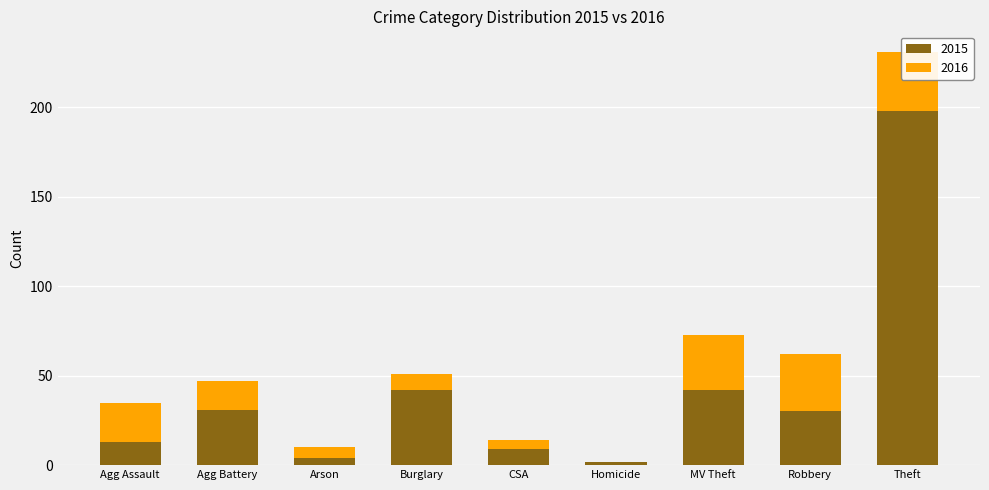

What is the difference between the second highest and minimum values in the 2015 series?

40